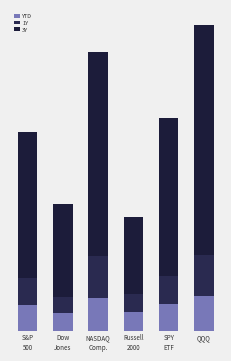

Are the bars horizontal?

No